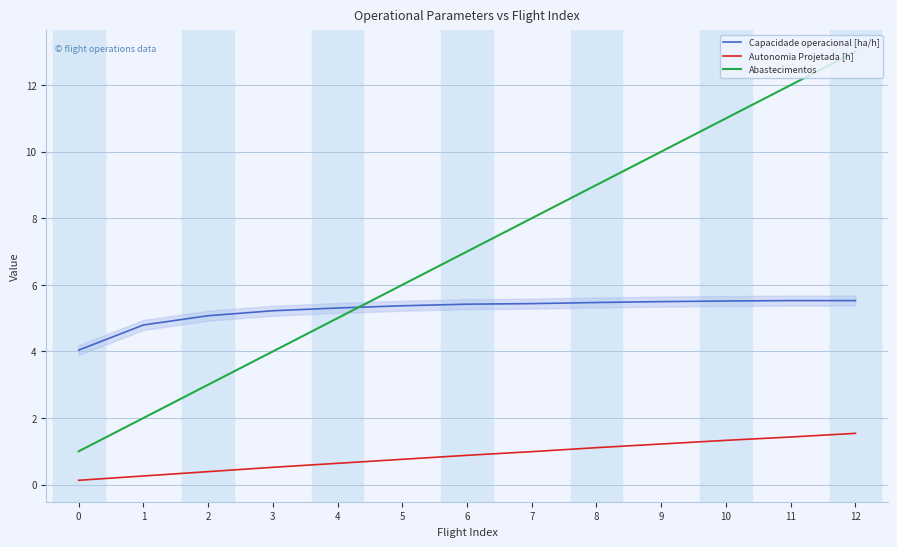

Which series has the widest spread of values?

Abastecimentos